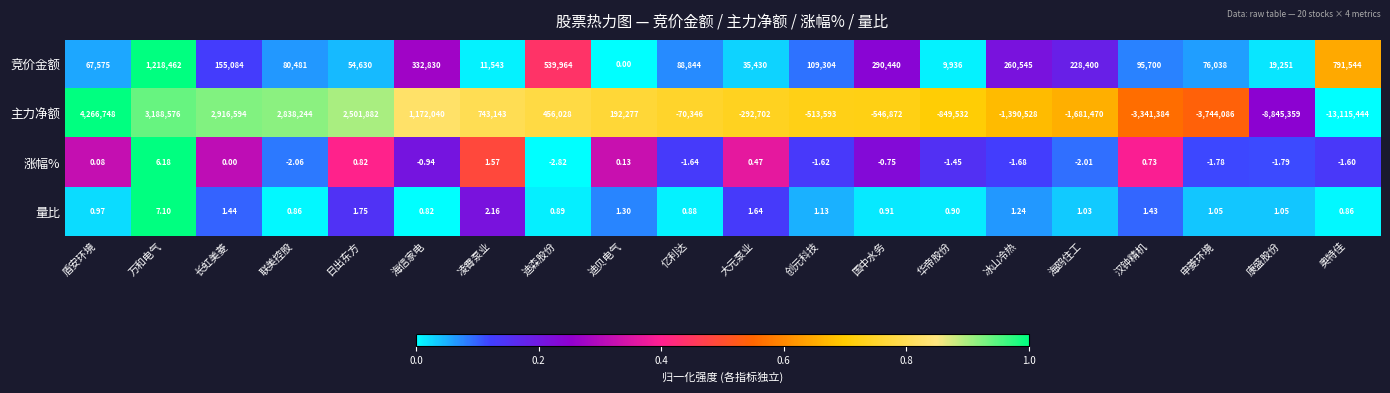

Which series has the largest total across all categories?

竞价金额